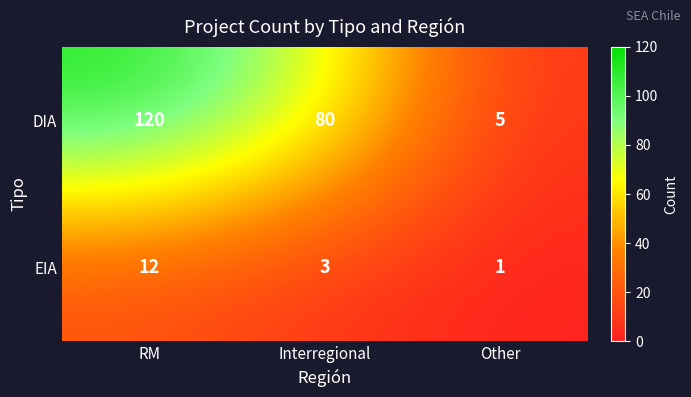

Rank the series by their maximum value, from highest to lowest.

DIA, EIA